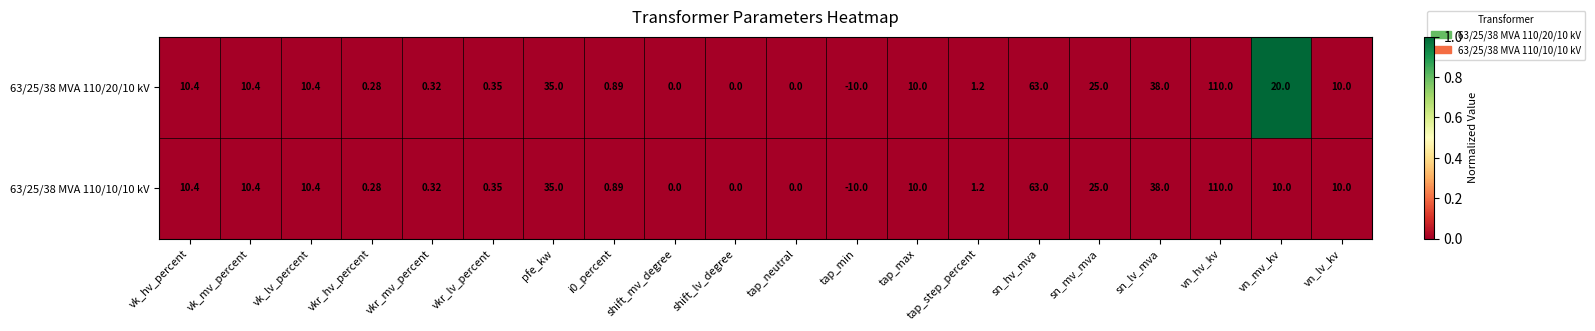

Which series has the largest total across all categories?

63/25/38 MVA 110/20/10 kV